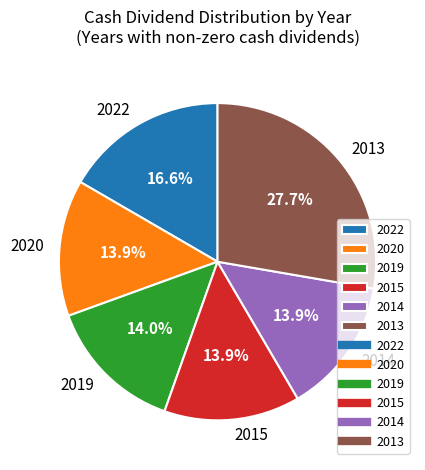

Does any single category account for the majority?

No